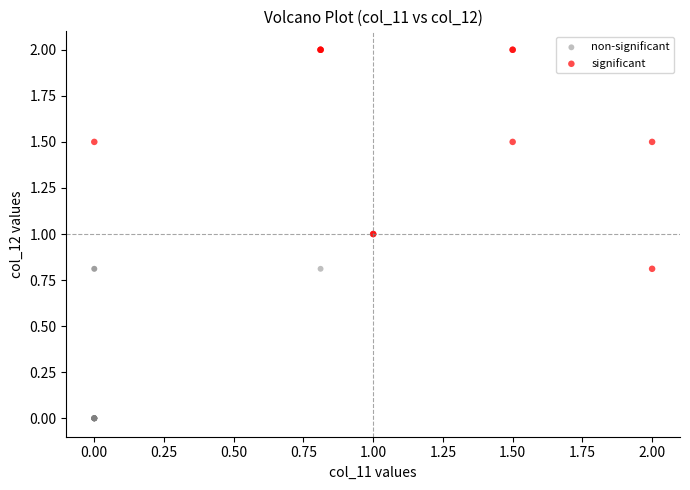

Which series reaches the minimum Y coordinate?

non-significant